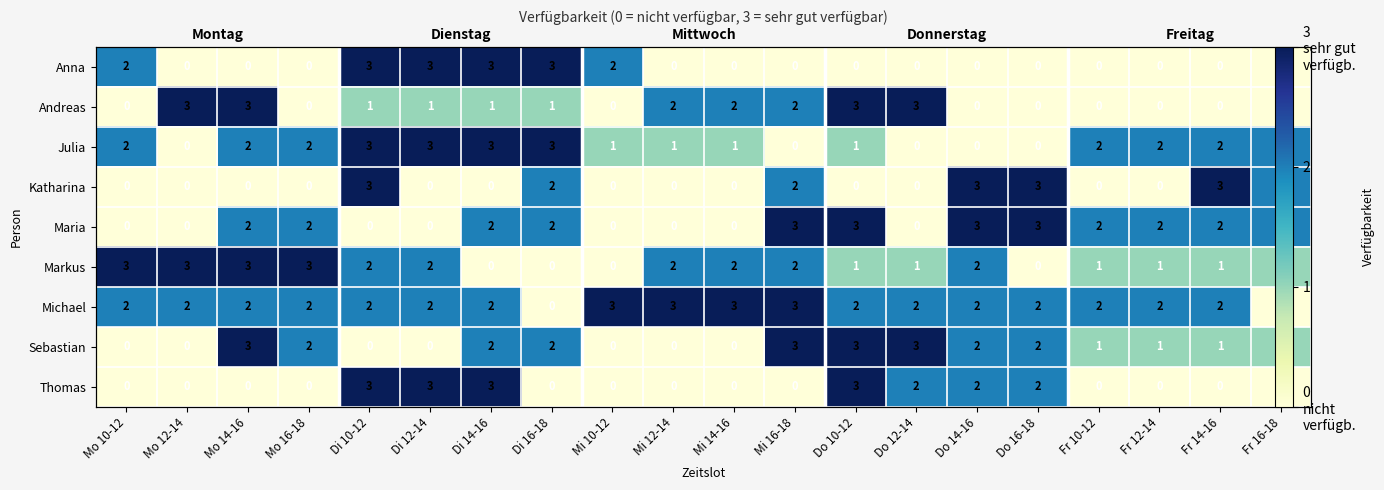

List the labels in order of Anna value, largest first.

Di 10-12, Di 12-14, Di 14-16, Di 16-18, Mo 10-12, Mi 10-12, Mo 12-14, Mo 14-16, Mo 16-18, Mi 12-14, Mi 14-16, Mi 16-18, Do 10-12, Do 12-14, Do 14-16, Do 16-18, Fr 10-12, Fr 12-14, Fr 14-16, Fr 16-18